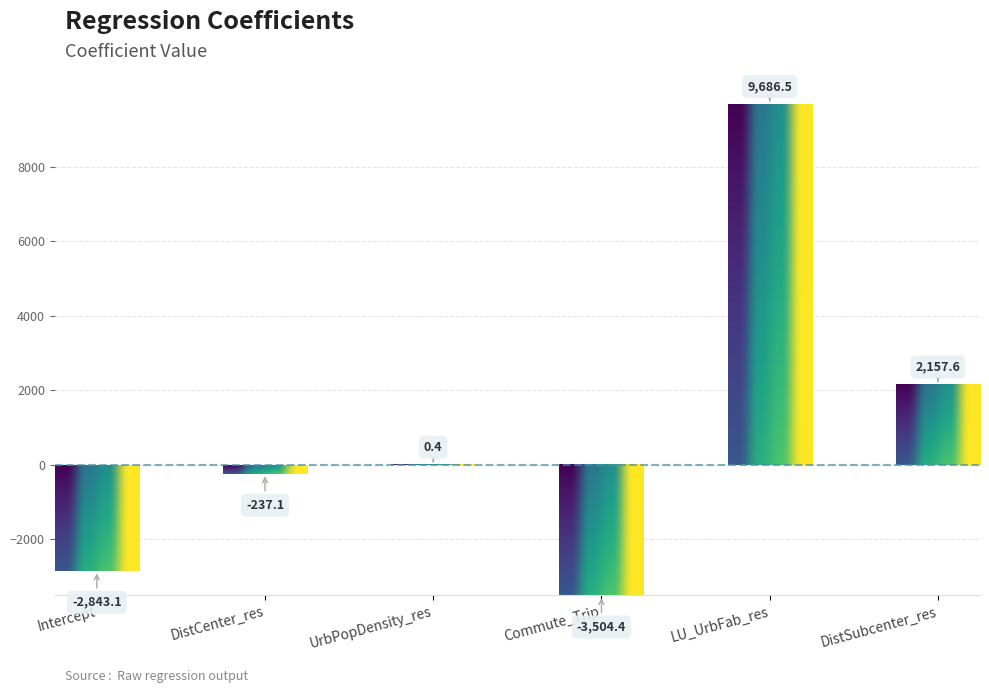

What position from the left is Commute_Trip?

4